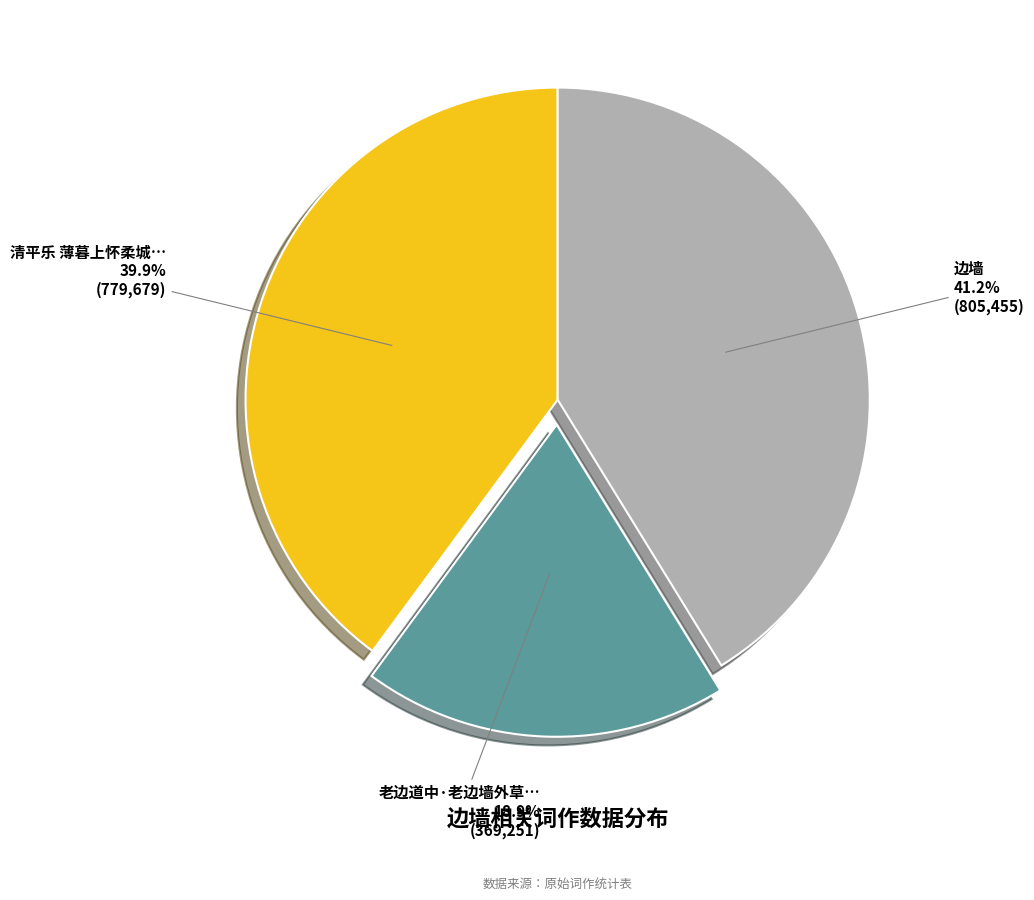

Does any single category account for the majority?

No